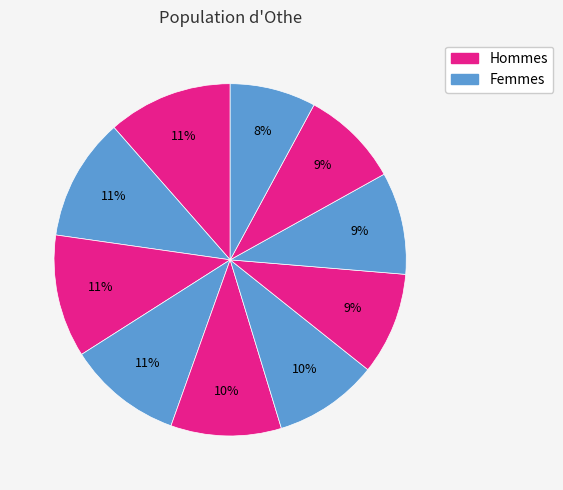

How many segments does this pie chart have?

10